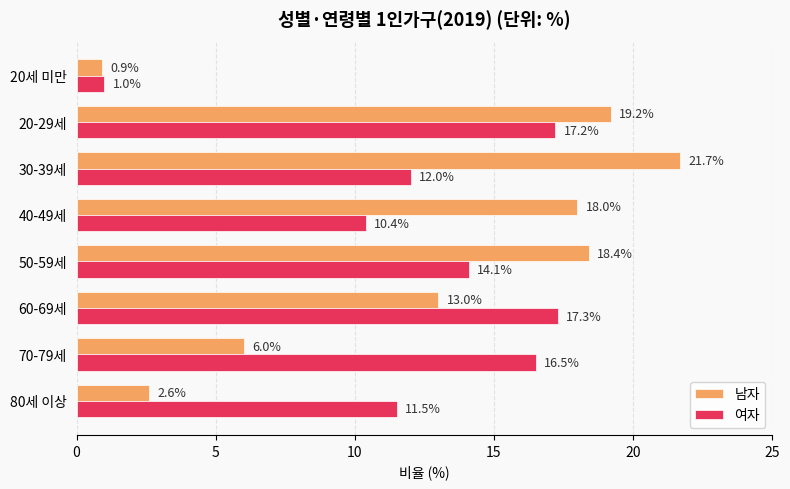

What is the difference between the maximum and second lowest values in the 남자 series?

19.1